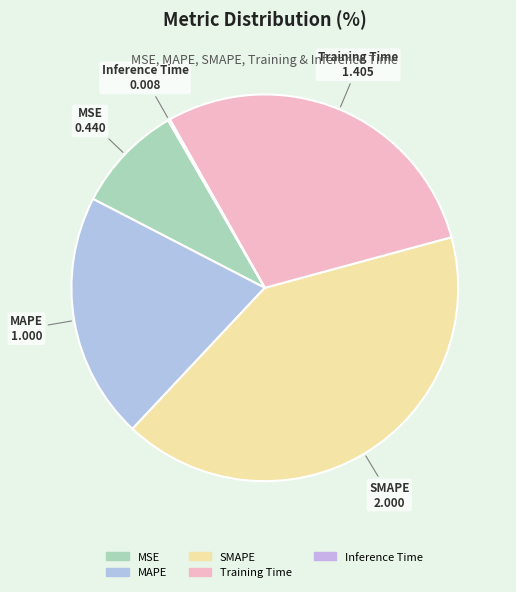

Is there a majority slice in this chart?

No